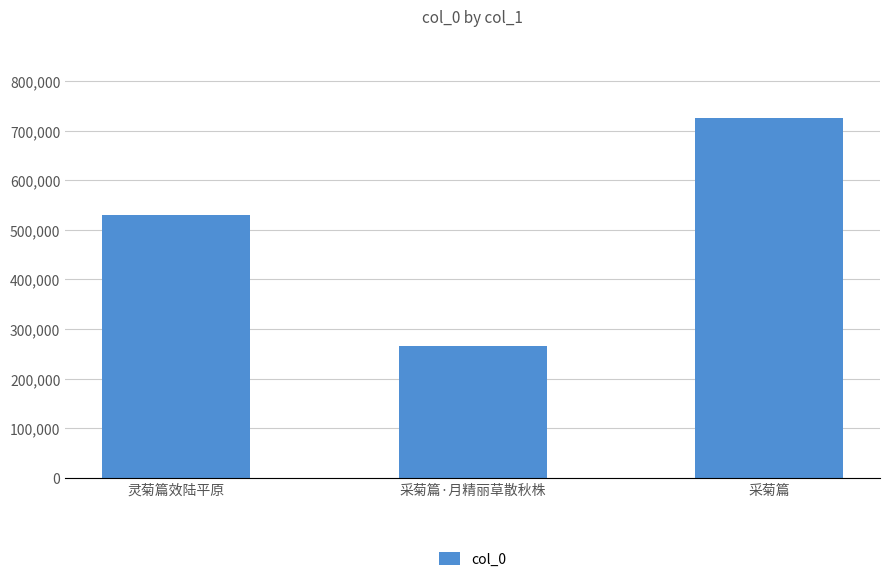

The chart shows a value of 530759 at 灵菊篇效陆平原. True or false?

True